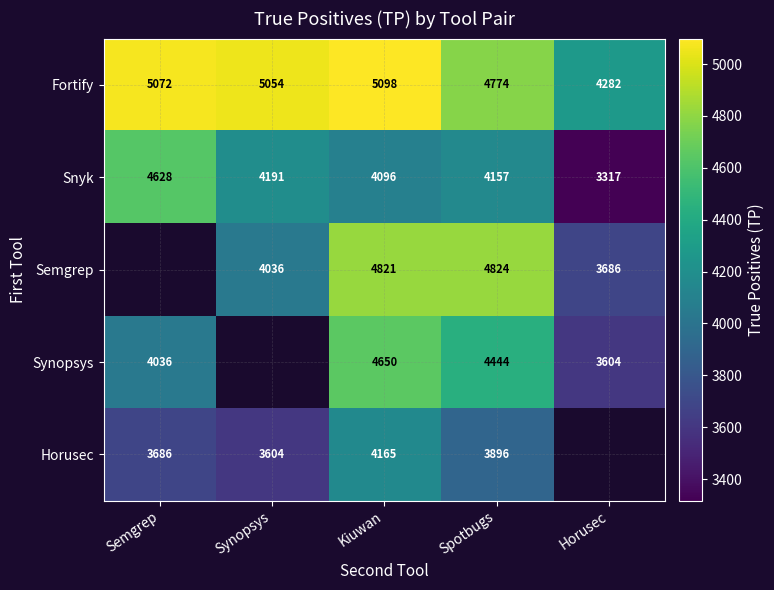

At which category is the sum across all series the highest?

Kiuwan